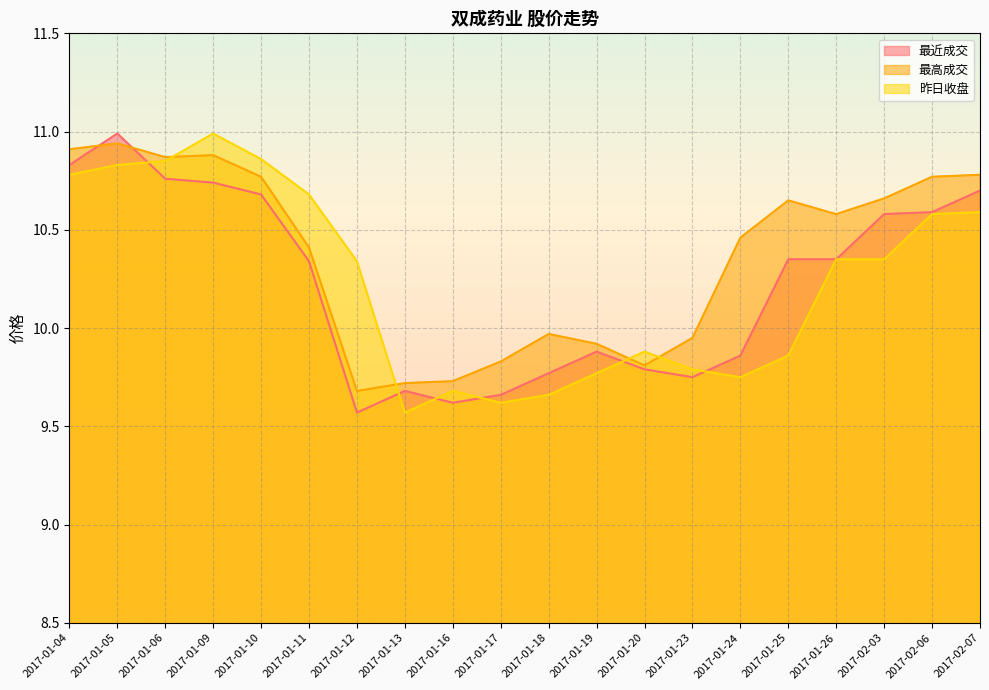

At which category does the chart reach its minimum across all series?

2017-01-12